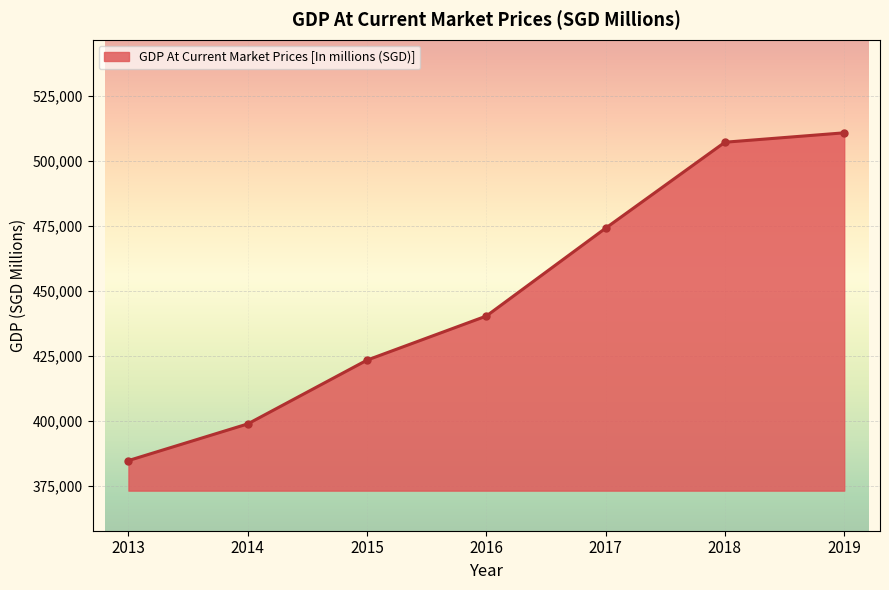

Reading left to right, what are all the values shown in this chart?

384870.3	398947.9	423444.1	440372.2	474115.1	507123.9	510737.8